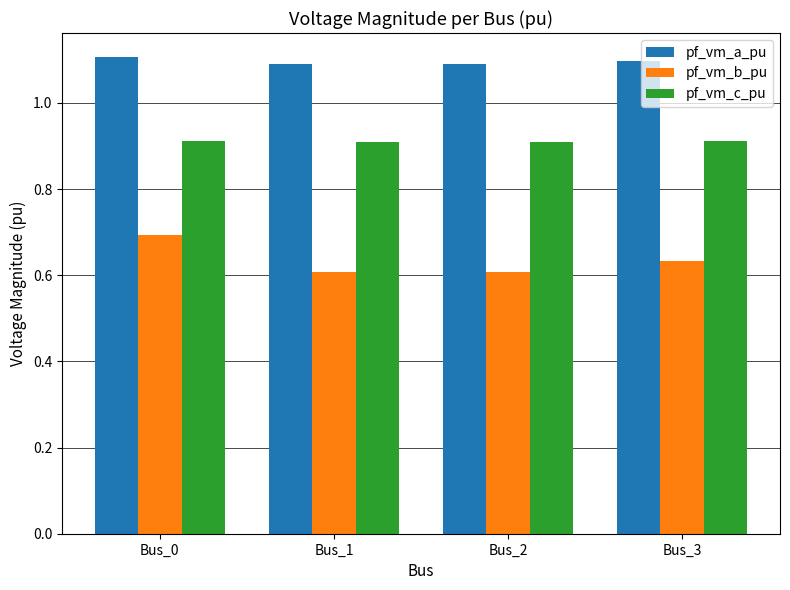

At which category is the sum across all series the highest?

Bus_0